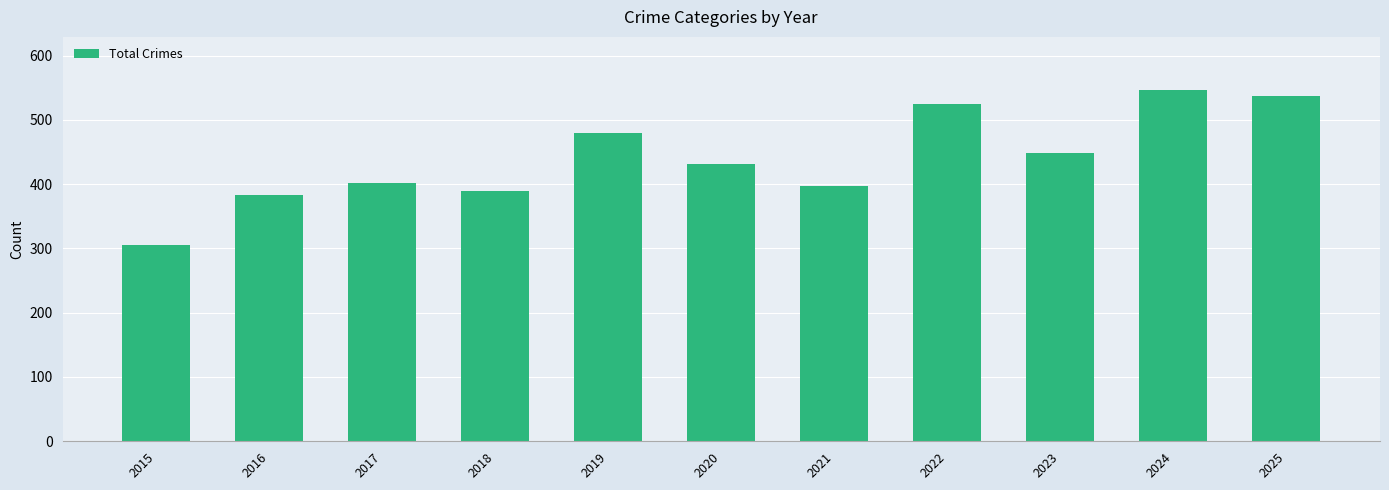

True or false: the data shows 425 at 2015.

False